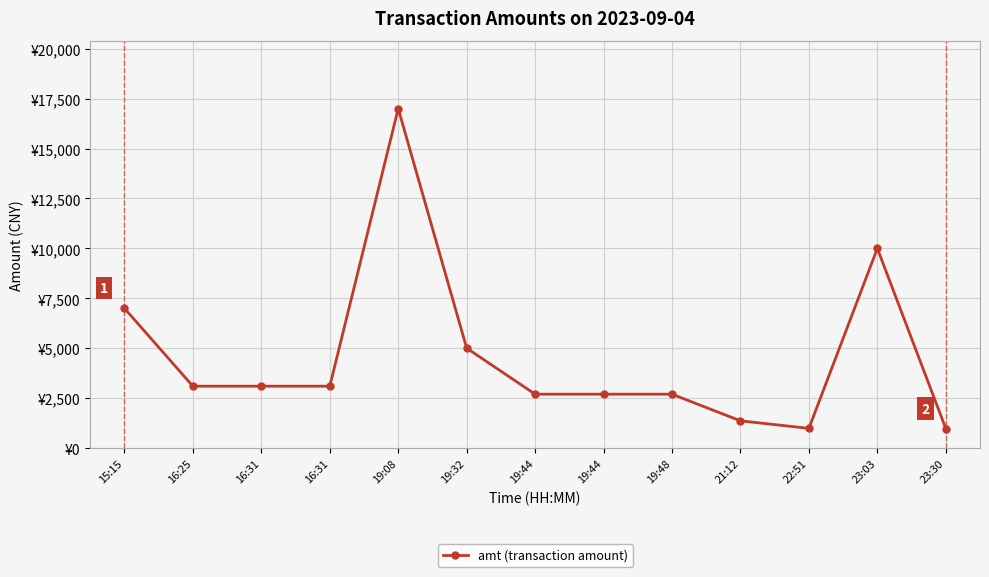

Rank the categories by value from lowest to highest.

23:30, 22:51, 21:12, 19:44, 19:44, 19:48, 16:25, 16:31, 16:31, 19:32, 15:15, 23:03, 19:08